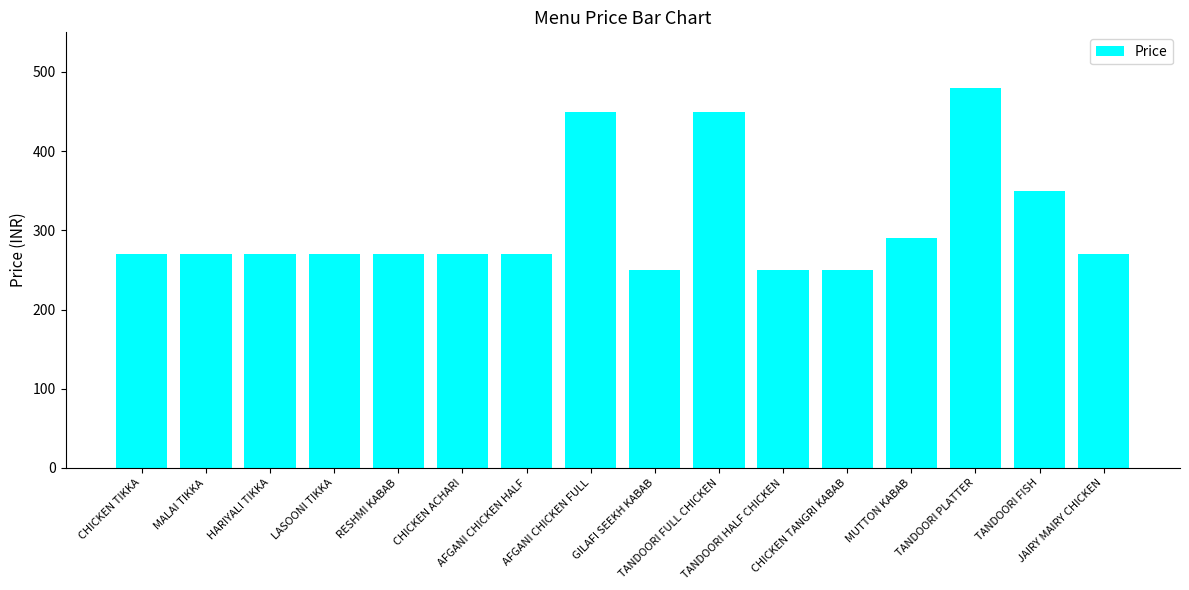

What is the greatest value displayed?

480